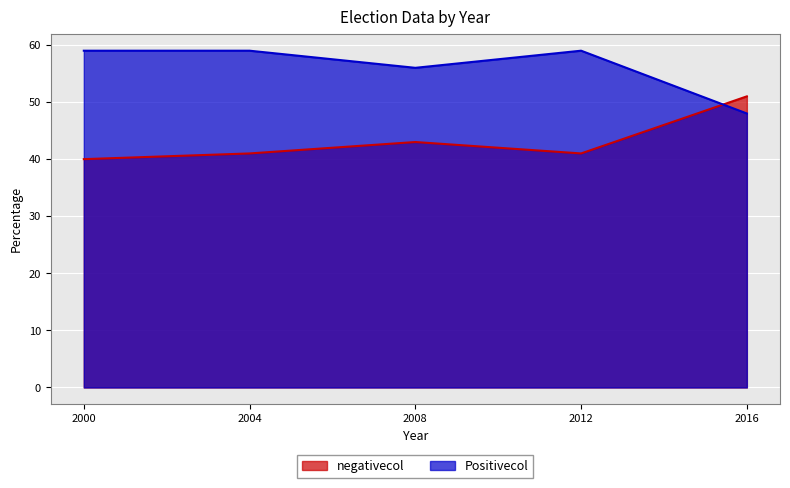

What is the maximum value shown in the chart?

59